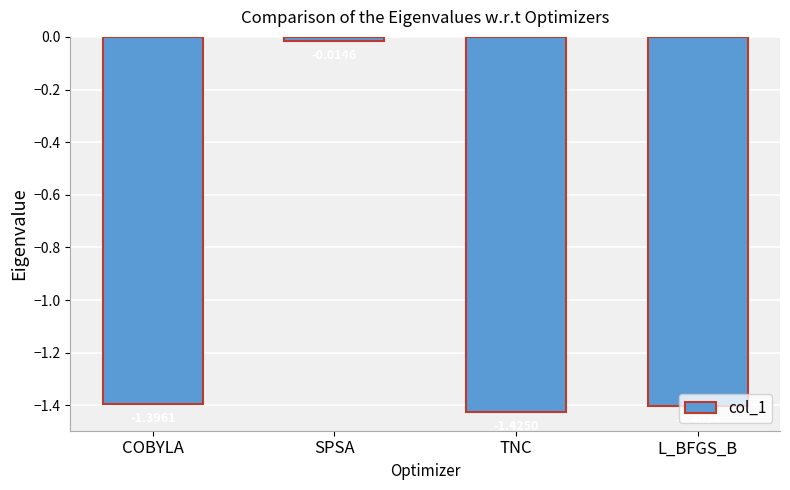

Between COBYLA and L_BFGS_B, which is larger?

COBYLA